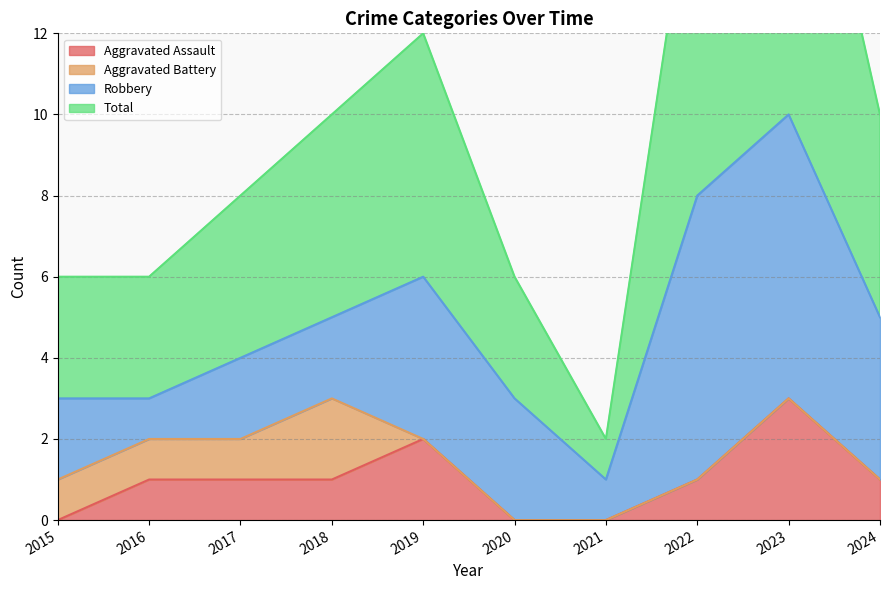

What is the value of the Aggravated Assault point at the 4th from the left?

1